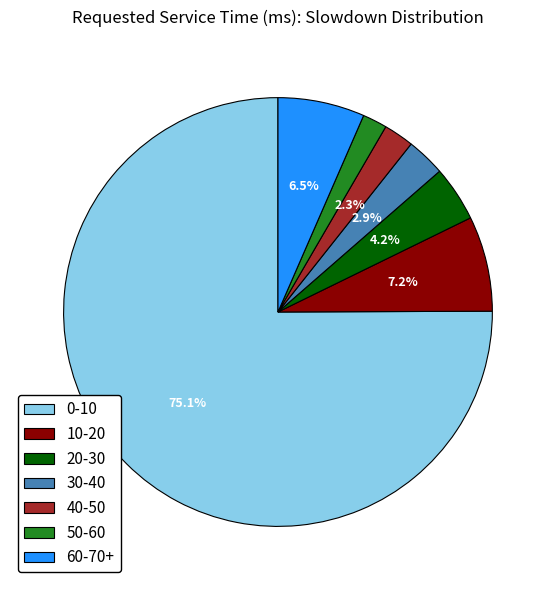

Do 0-10 and 20-30 together represent more than half of the pie?

Yes